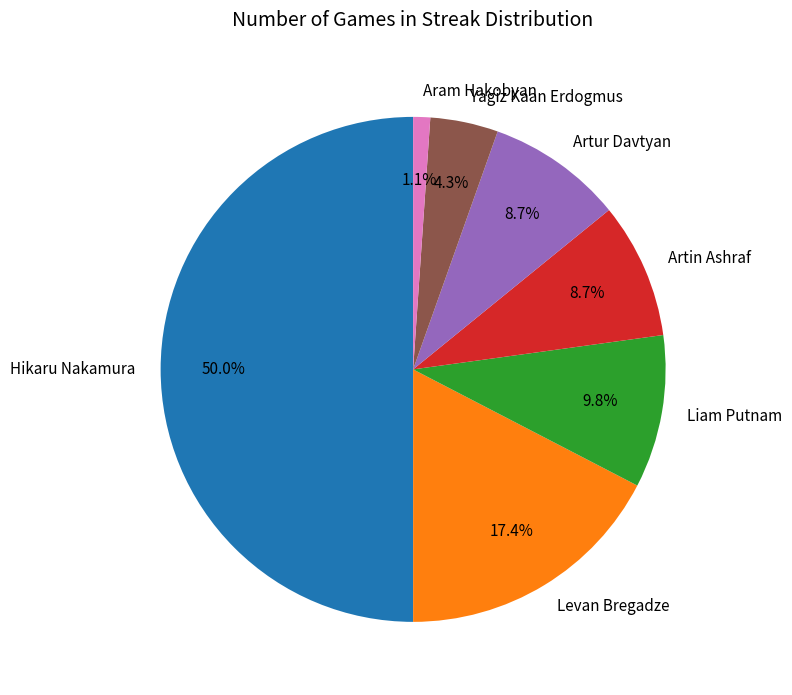

Between Levan Bregadze and Hikaru Nakamura, which is larger?

Hikaru Nakamura